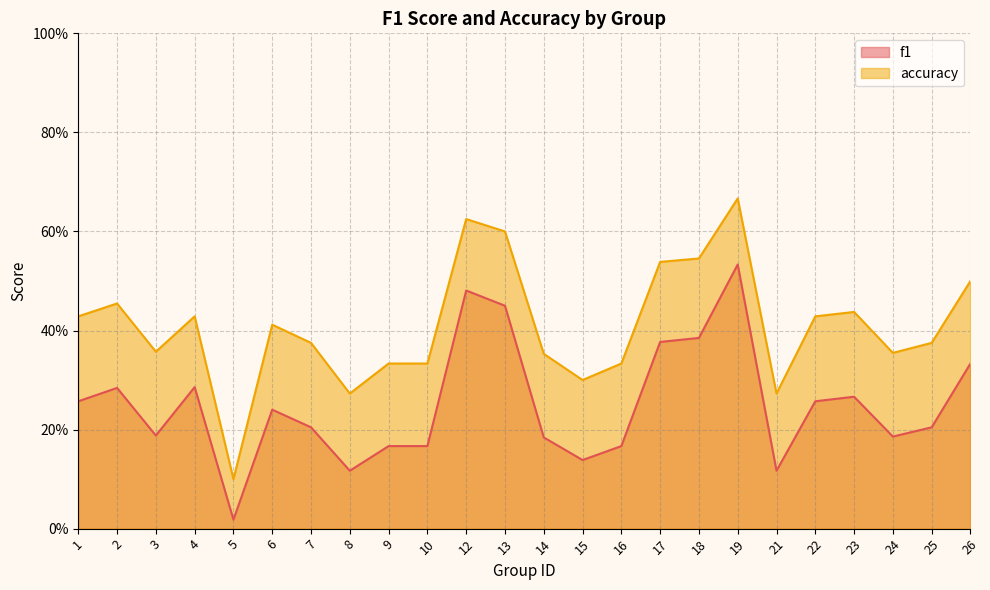

What is the sum of all f1 values?

6.0